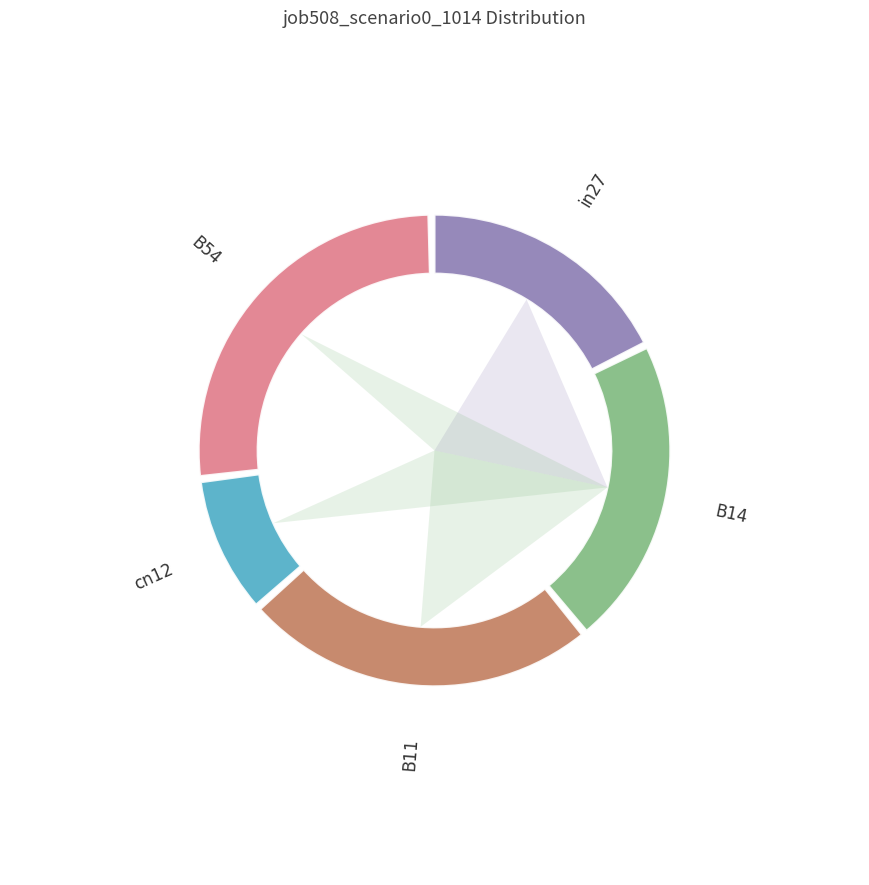

Which category has the biggest portion of the pie?

B54